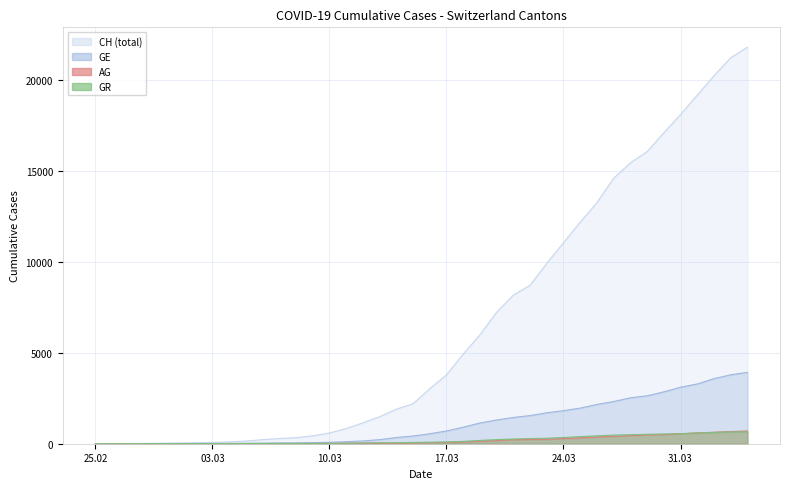

How many lines are shown in the chart?

4